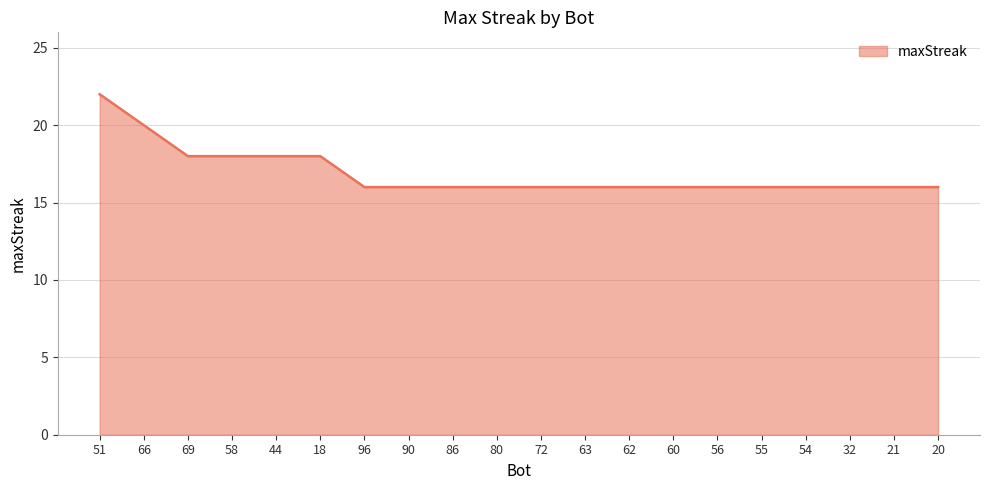

What is the approximate value at 51?

22